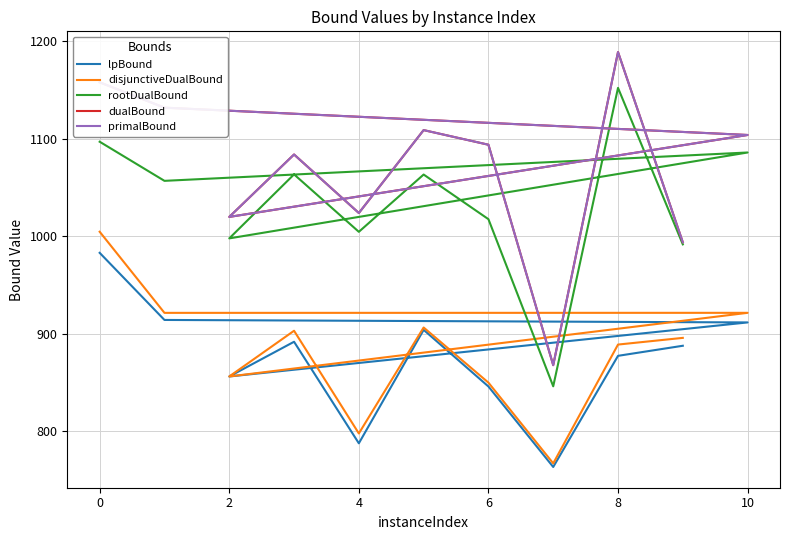

How many data points in lpBound are above 887?

6